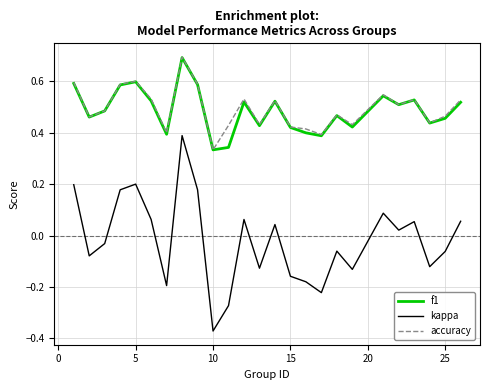

True or false: accuracy and kappa cross at least once.

False